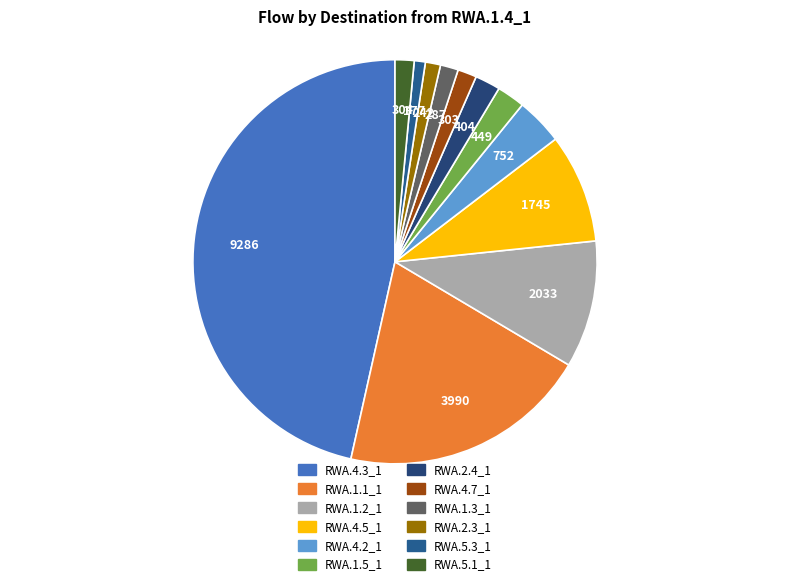

The RWA.4.2_1 slice represents 1% of the pie. True or false?

False